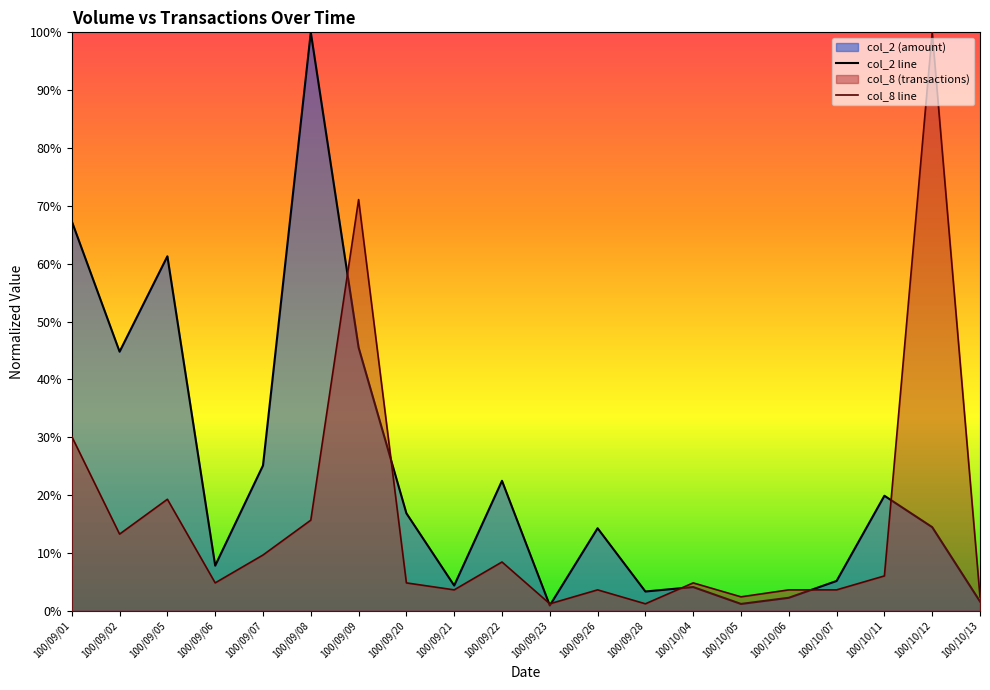

Does the chart display data point markers on the line(s)?

No